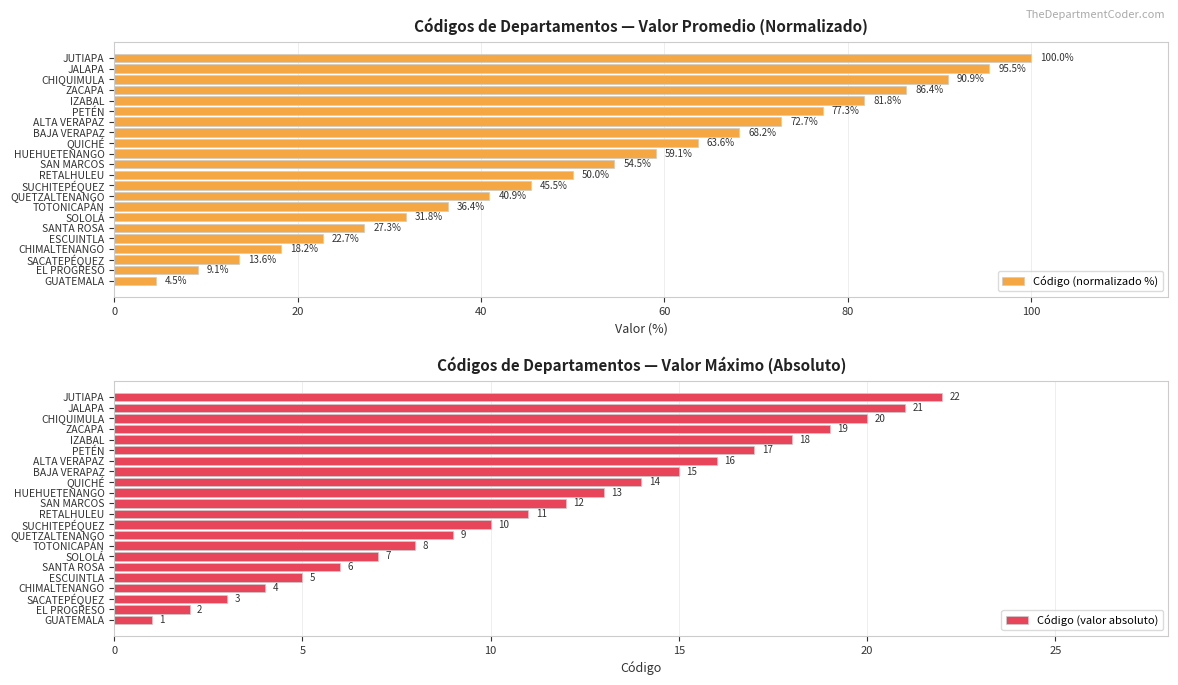

True or false: Código (normalizado %) has a value of 9.1 at EL PROGRESO.

True